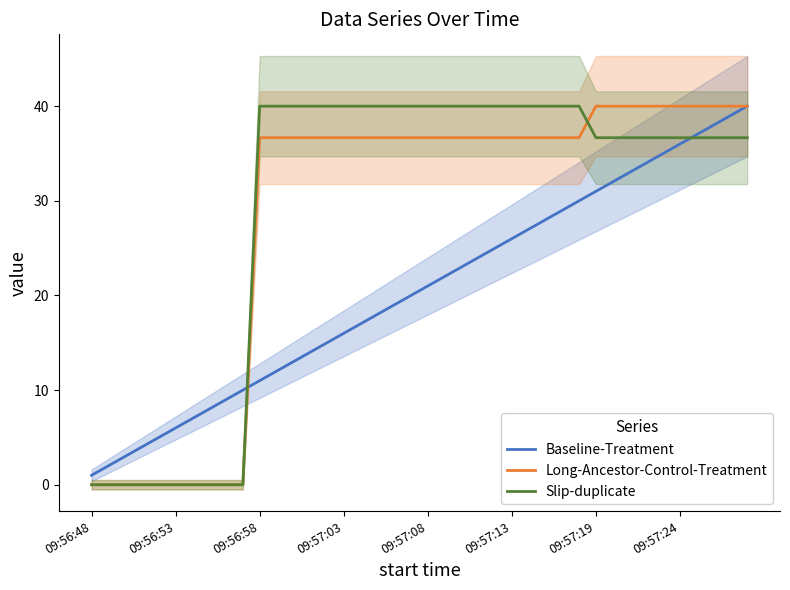

Where does the Long-Ancestor-Control-Treatment series first go above 36?

09:56:58